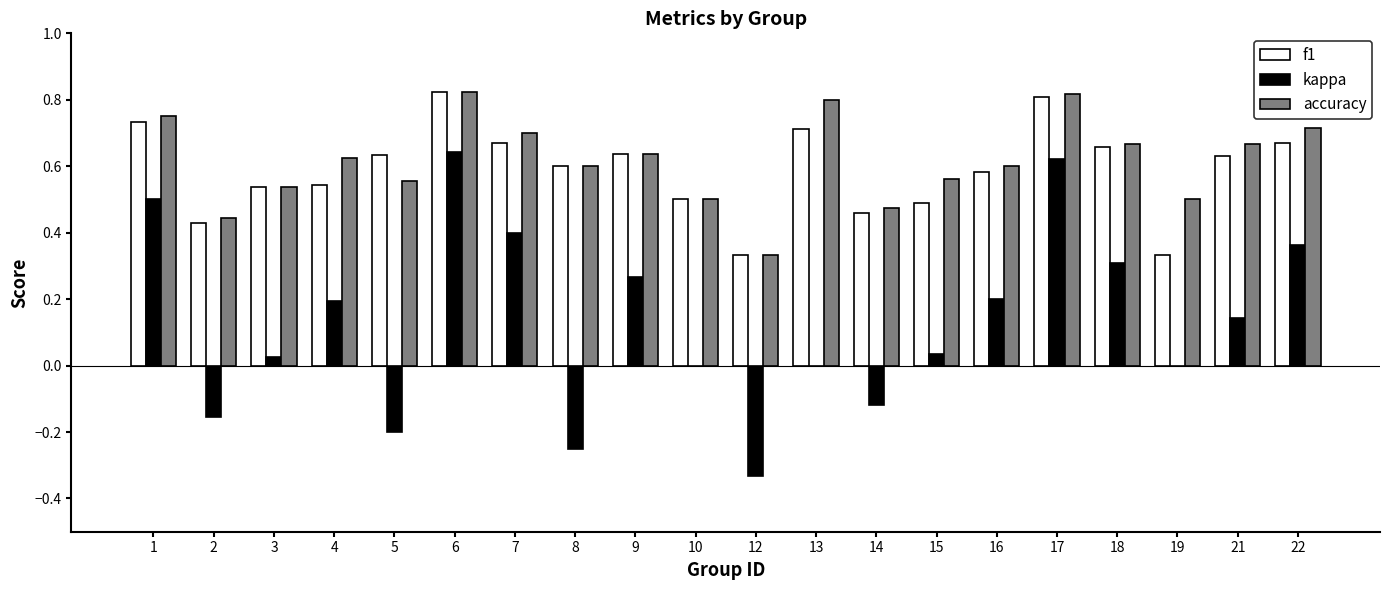

Is it true that kappa equals 0.0 at 13?

True